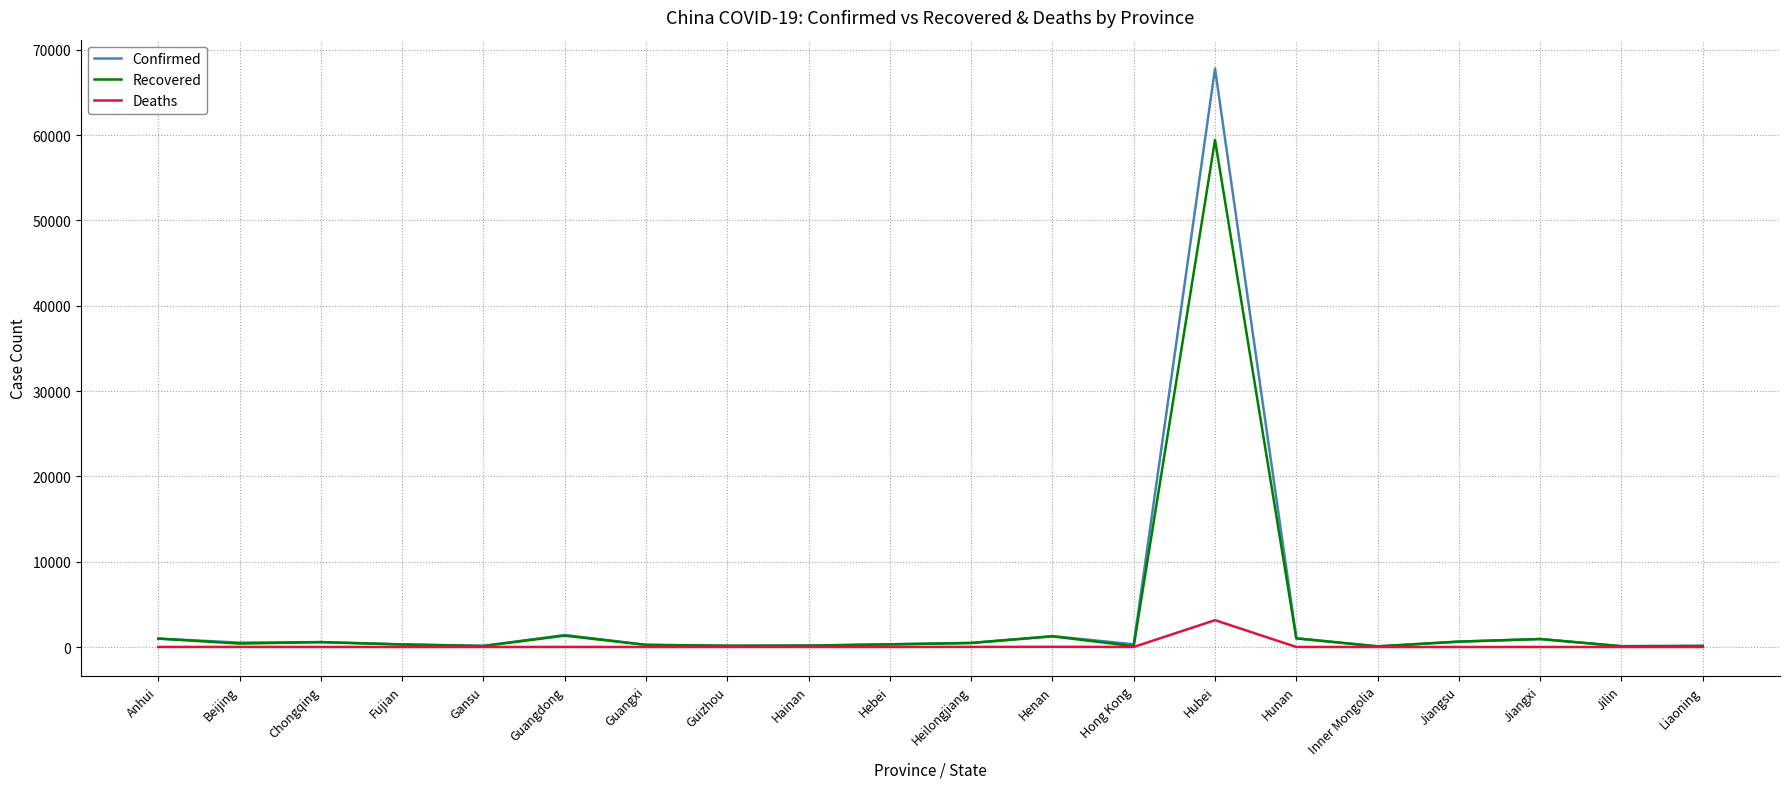

The value of Deaths at Hubei is 3144. True or false?

True